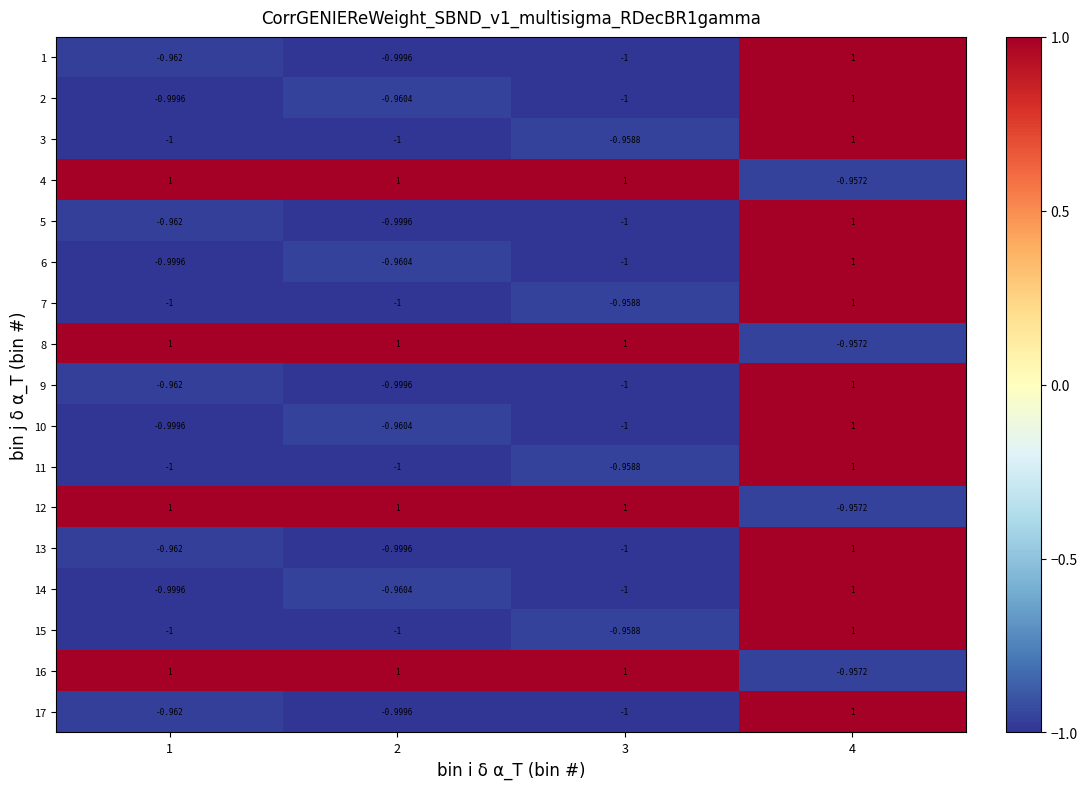

Is the value of 10 at 1 greater than the value of 8 at 3?

No